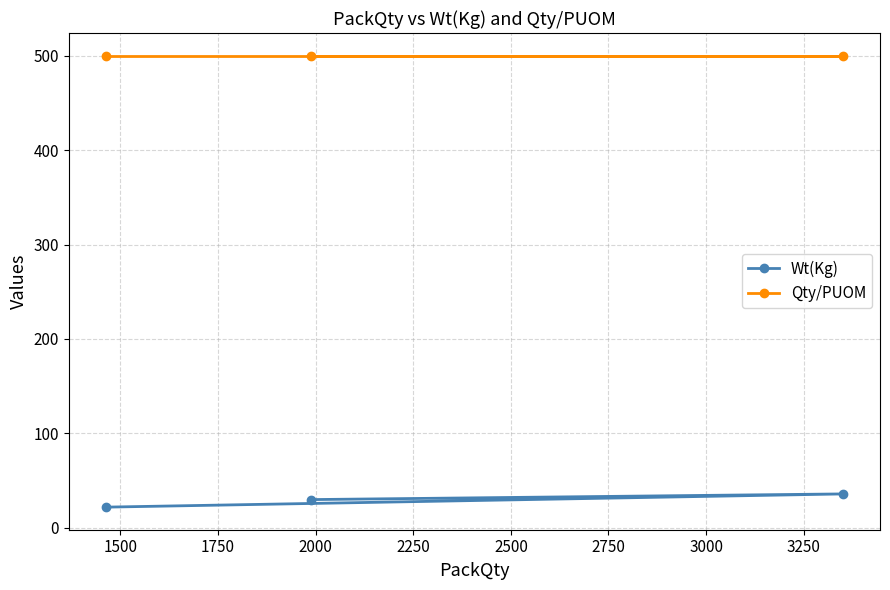

Which series has the largest total across all categories?

Qty/PUOM